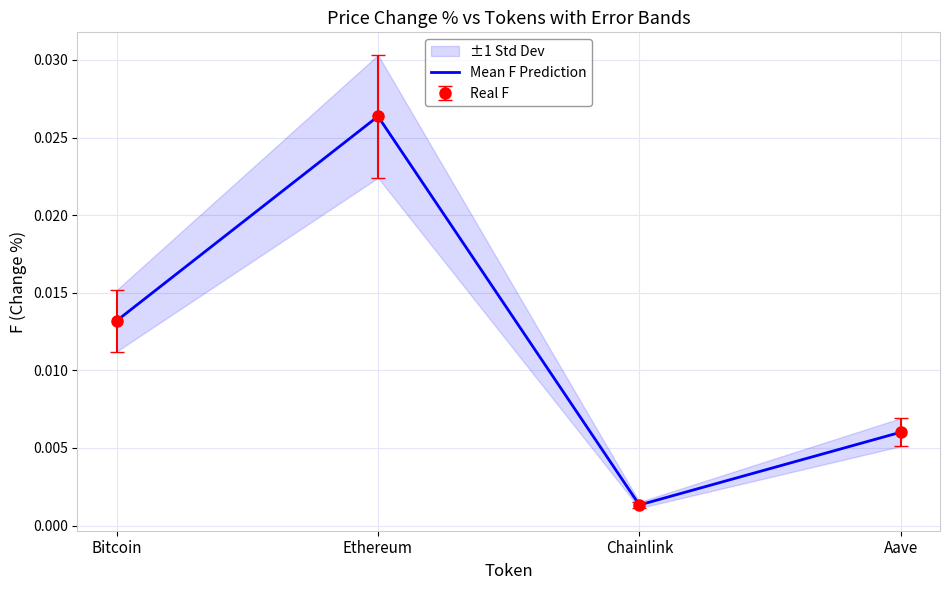

At which label is the value closest to 0?

Chainlink